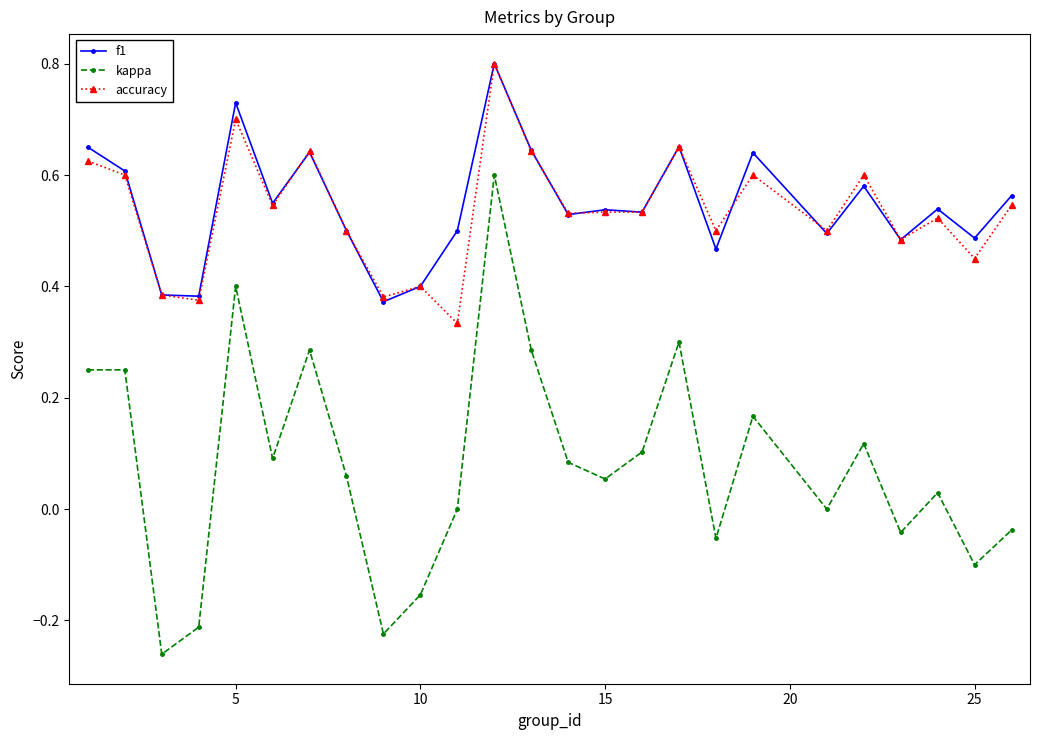

What is the maximum value for f1?

0.8